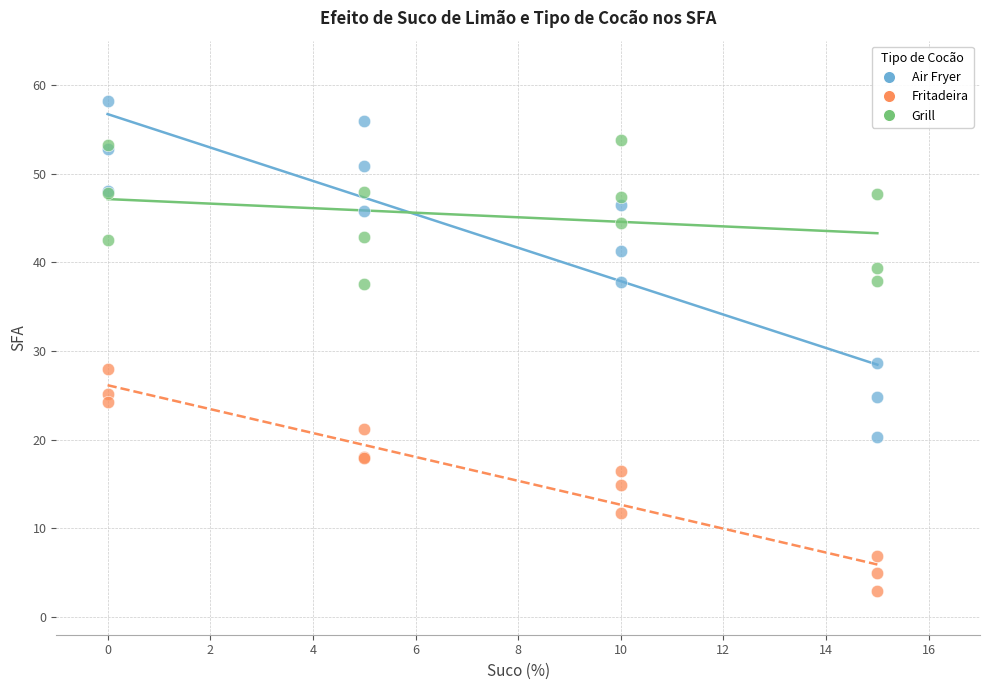

Which series reaches the maximum Y coordinate?

Air Fryer